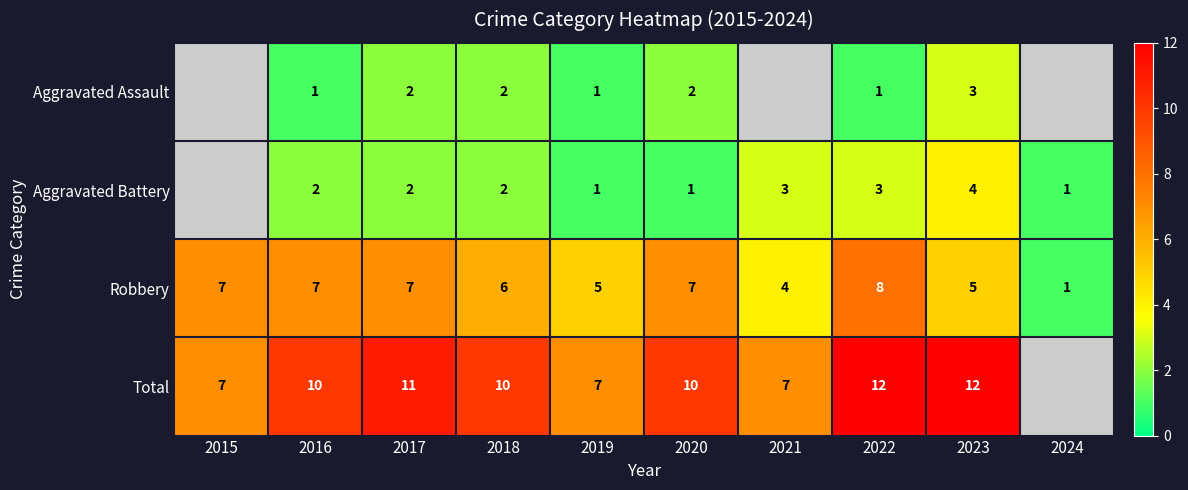

Is the value of Aggravated Battery at 2022 greater than the value of Total at 2015?

No